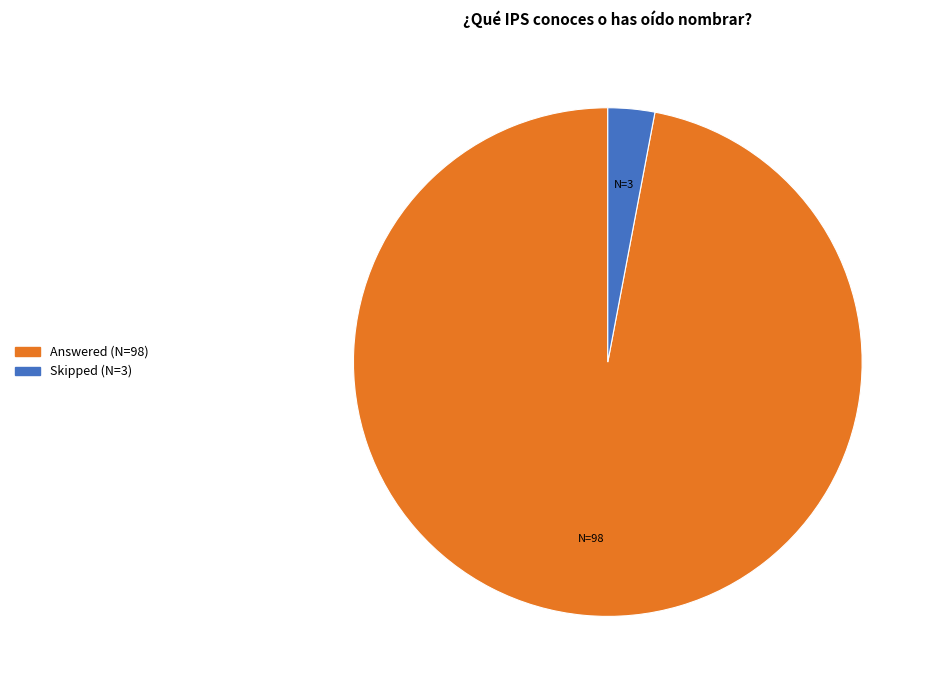

Rank the categories by value from highest to lowest.

Answered, Skipped